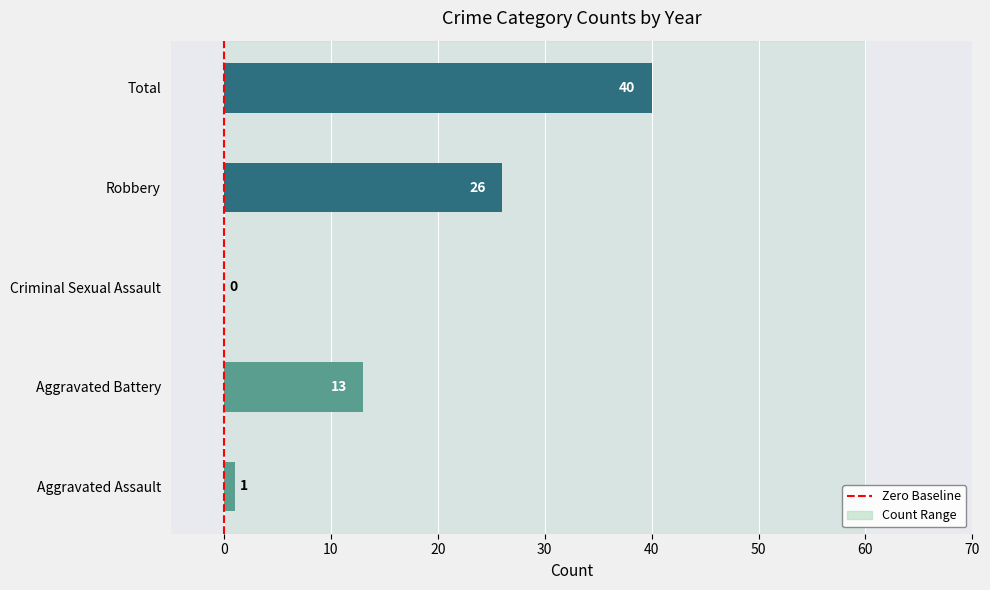

True or false: the data shows 13 at Aggravated Battery.

True